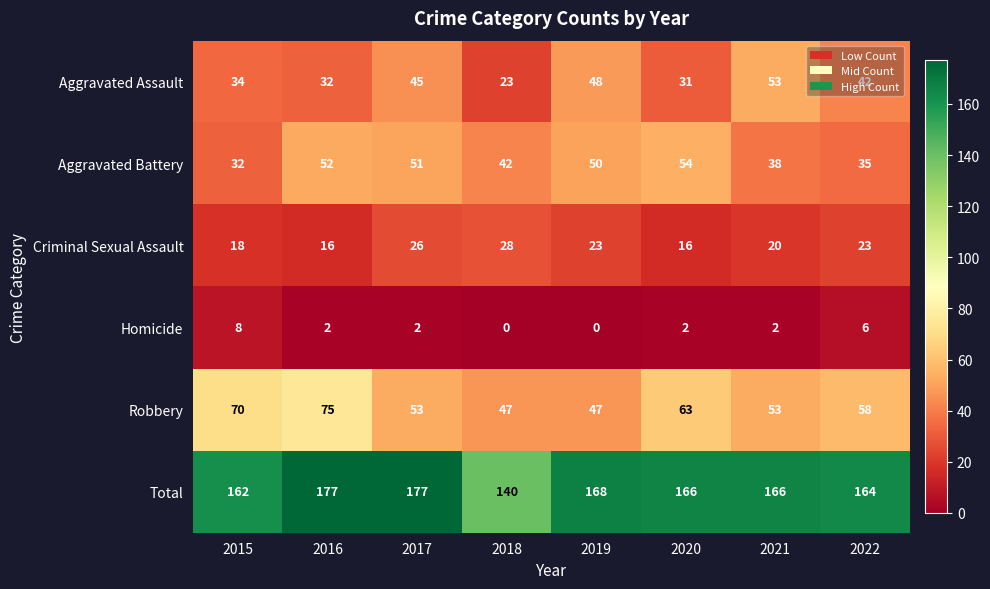

The Homicide series shows 2 at 2016. True or false?

True